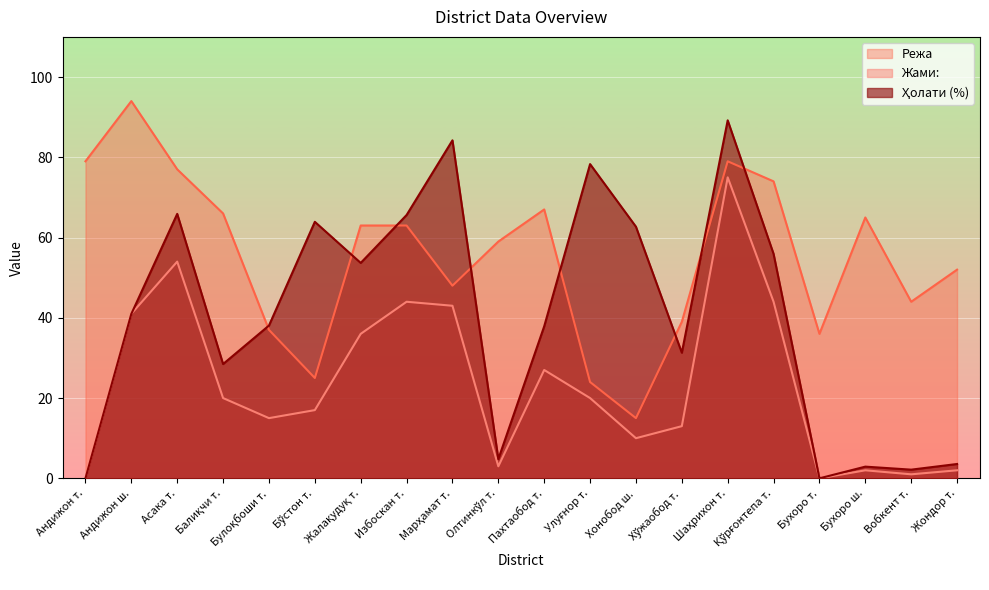

What is the difference between the highest and lowest values at Булоқбоши т.?

23.1